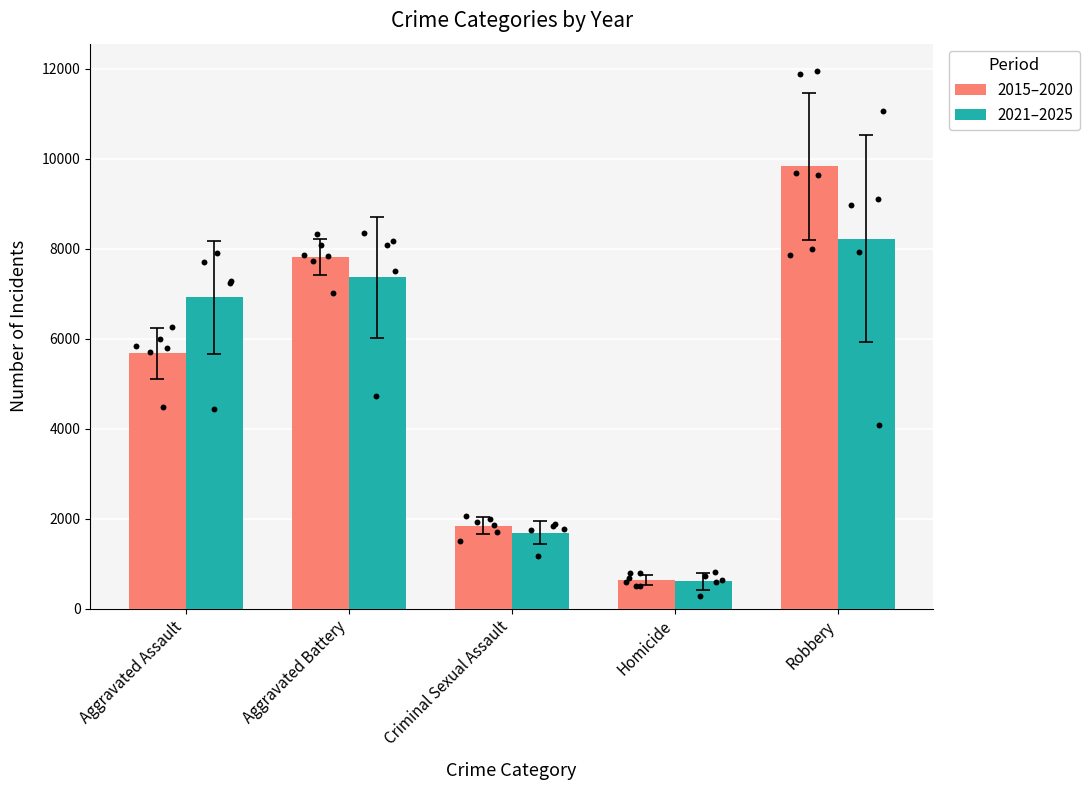

At which category is the sum across all series the highest?

Robbery